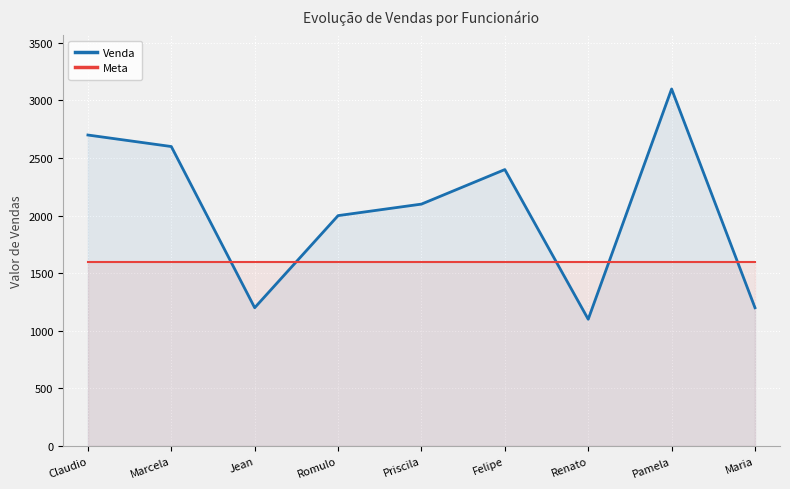

What is the lowest value of the Meta series?

1600